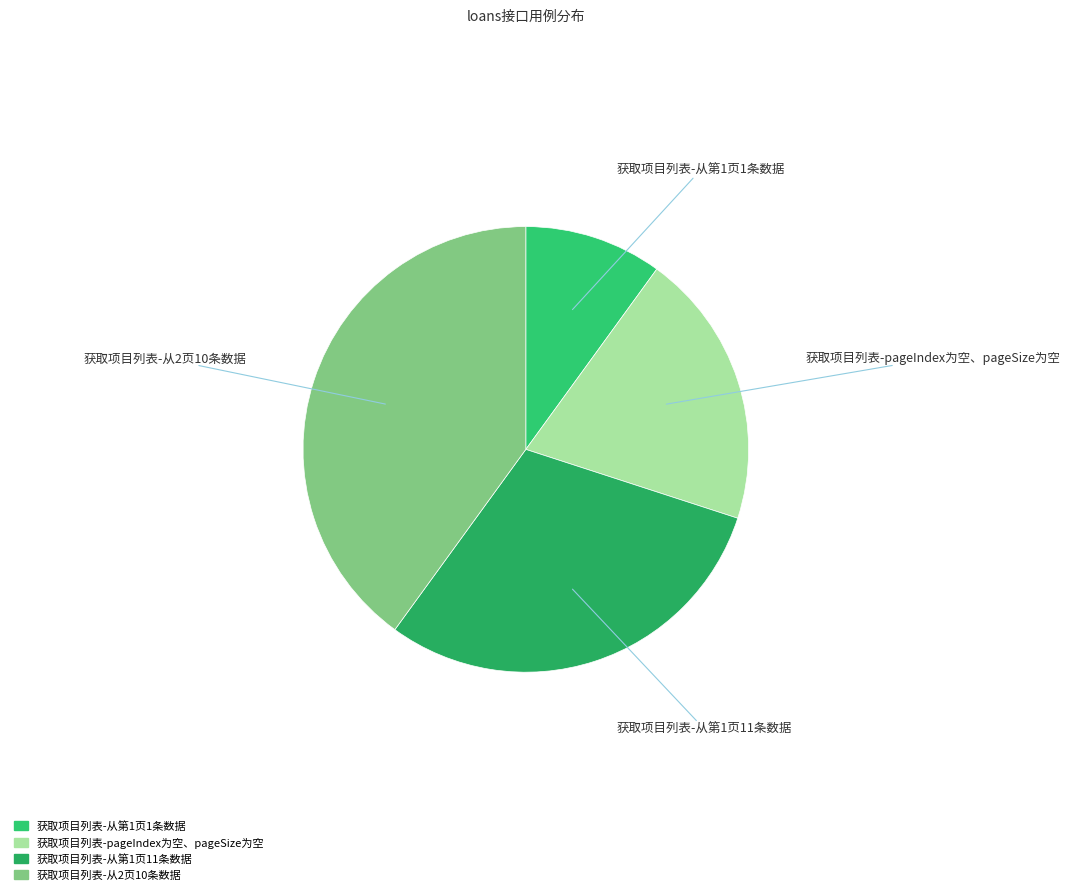

Does 获取项目列表-从第1页1条数据 represent more than half of the total?

No